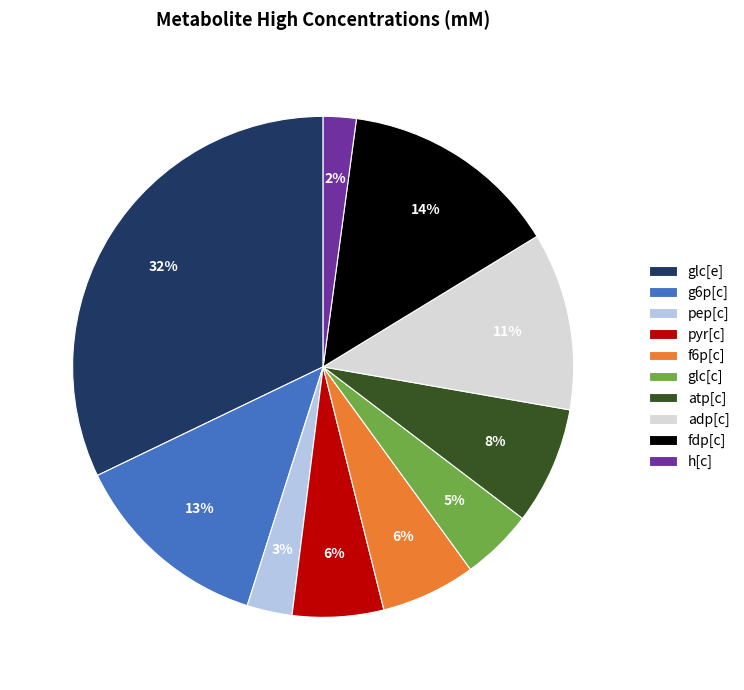

To the nearest percent, what is the difference between the largest and smallest slice percentages?

30%